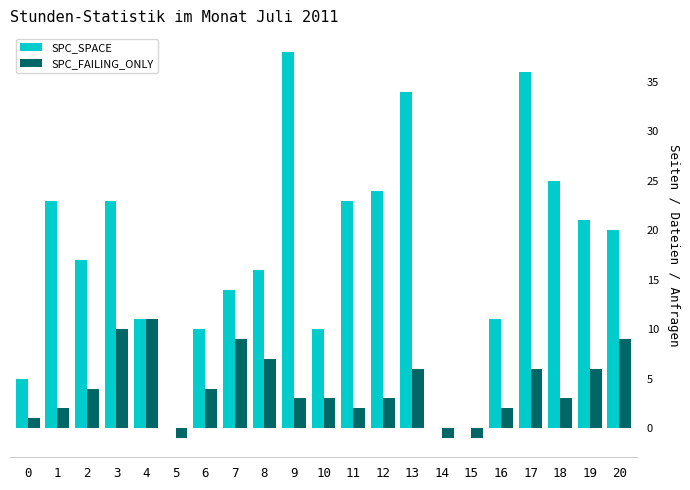

Read the SPC_SPACE value at 10, to the nearest 10.

10